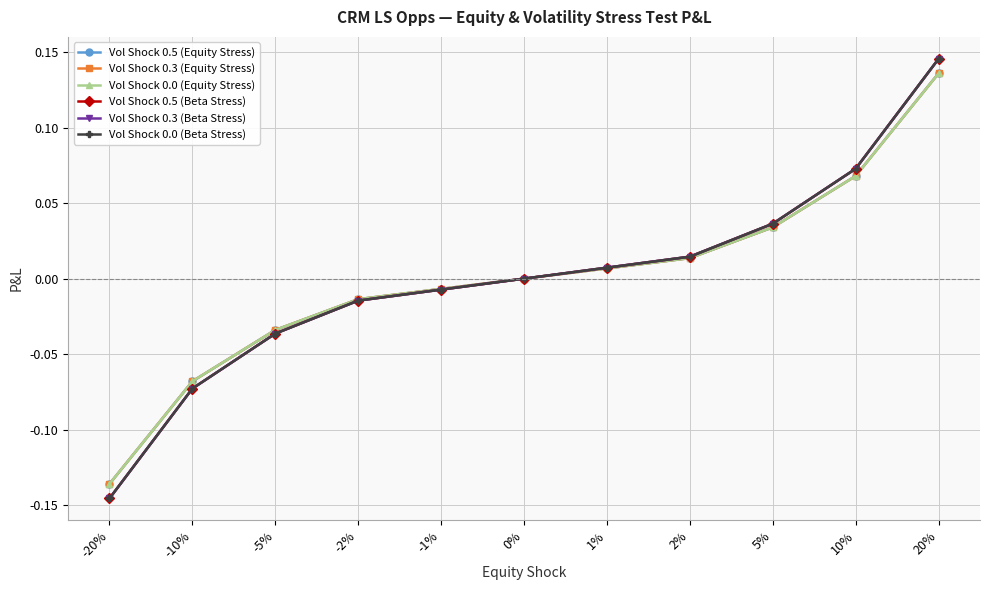

What position from the right is -2%?

8